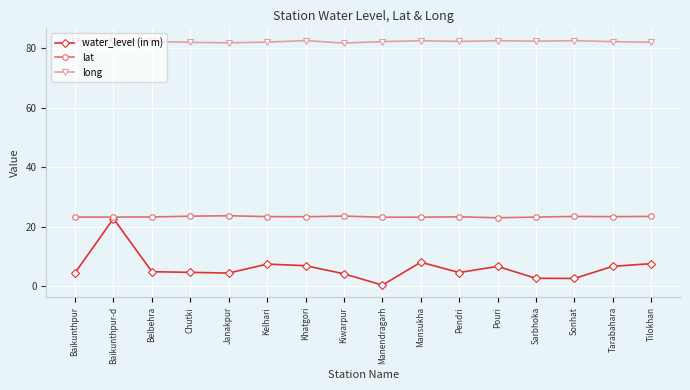

Is it true that lat equals 23.5 at Sonhat?

True